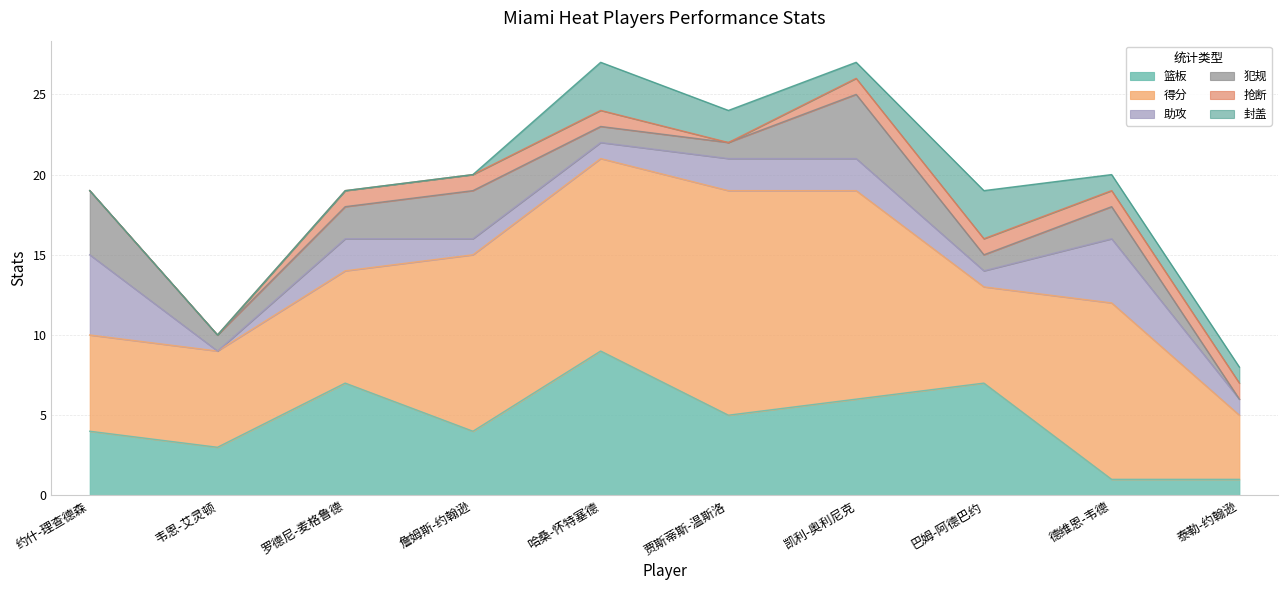

In 得分, how many points are higher than both neighbors (excluding endpoints)?

2